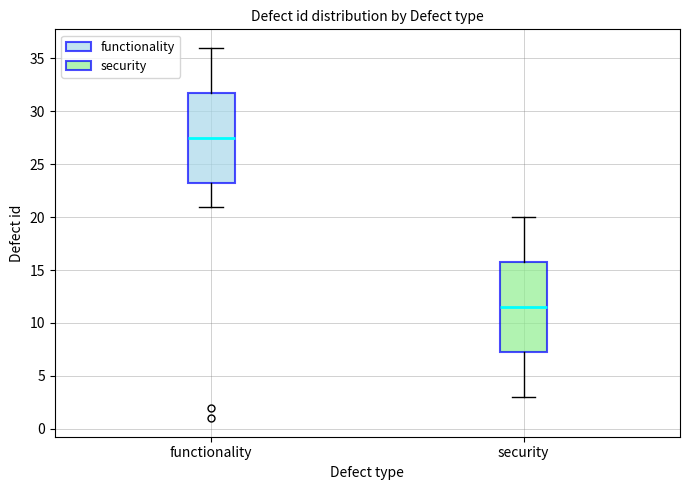

Where does the upper whisker of the box for security end on the y-axis? The values are not printed on the chart, so give them approximately, as read against the axis.

20.0